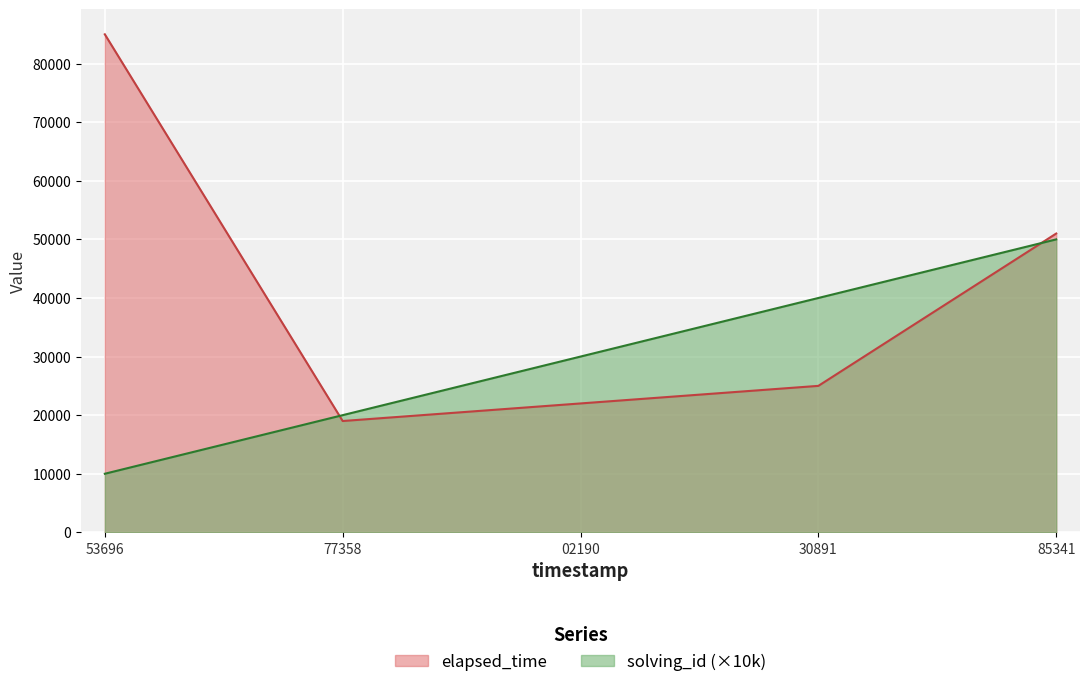

After their last crossing, which series has the higher values: solving_id or elapsed_time?

elapsed_time